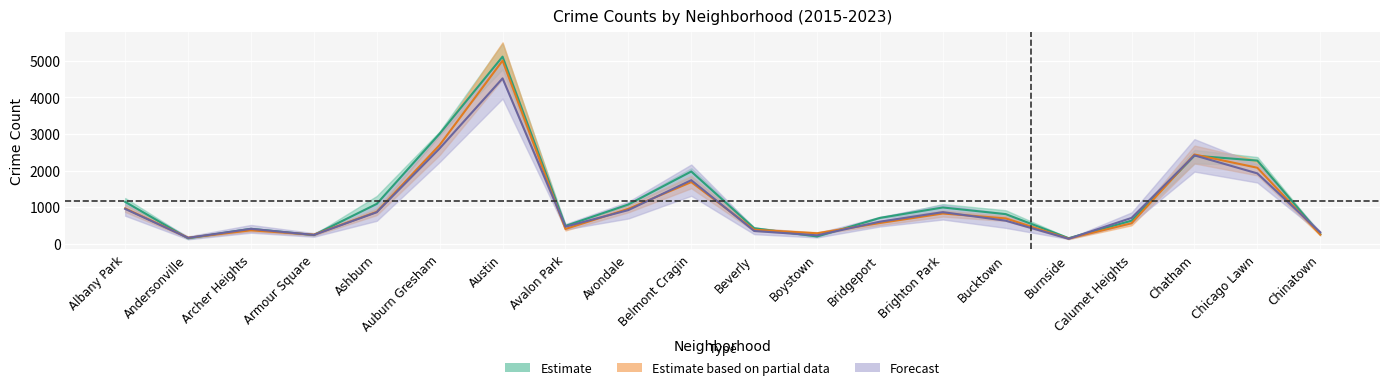

True or false: 2015 has a value of 6706.1 at Austin.

False